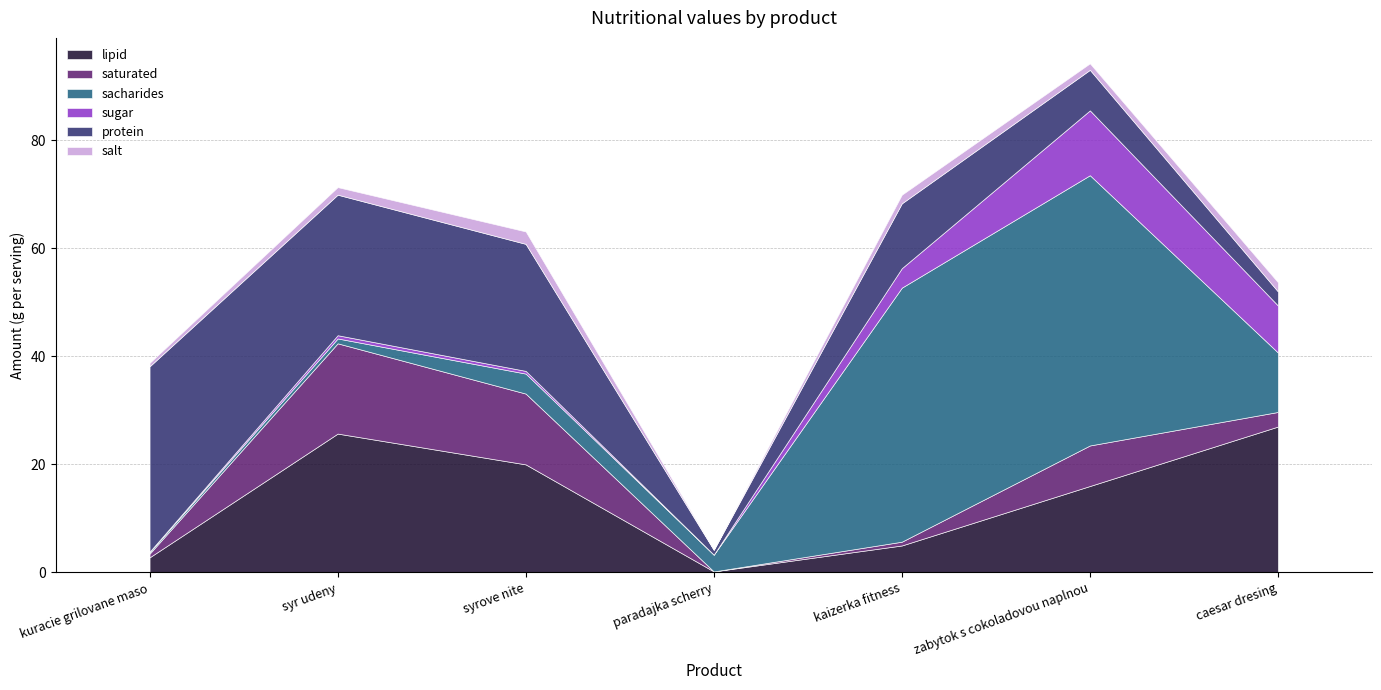

What is the value of the lipid point at the 4th from the left?

0.2